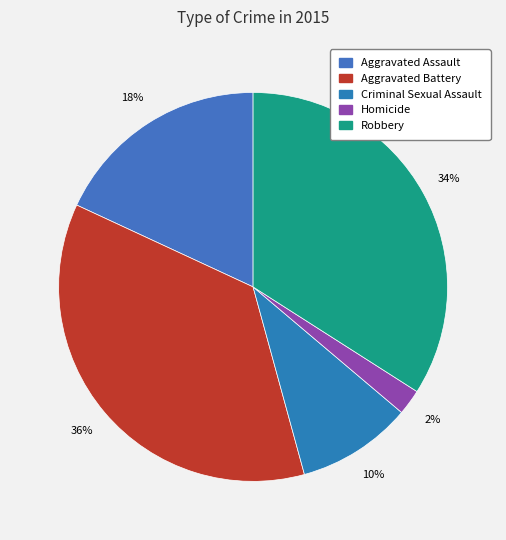

Rank the categories by value from lowest to highest.

Homicide, Criminal Sexual Assault, Aggravated Assault, Robbery, Aggravated Battery